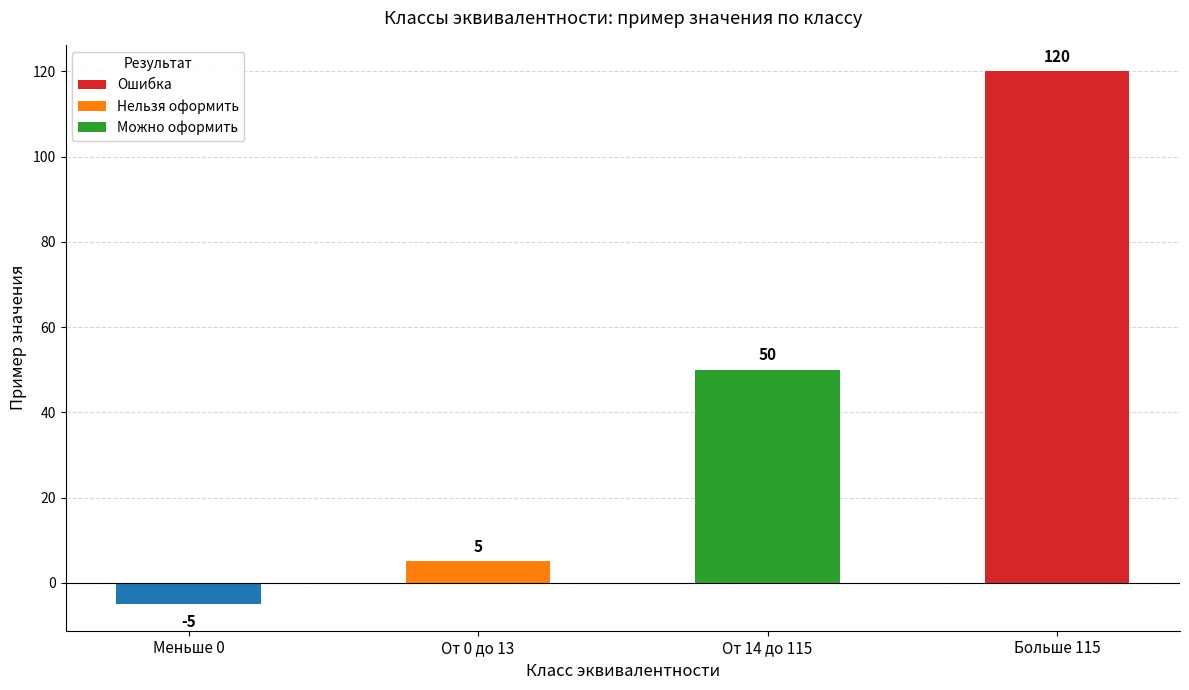

How many values are below zero?

1